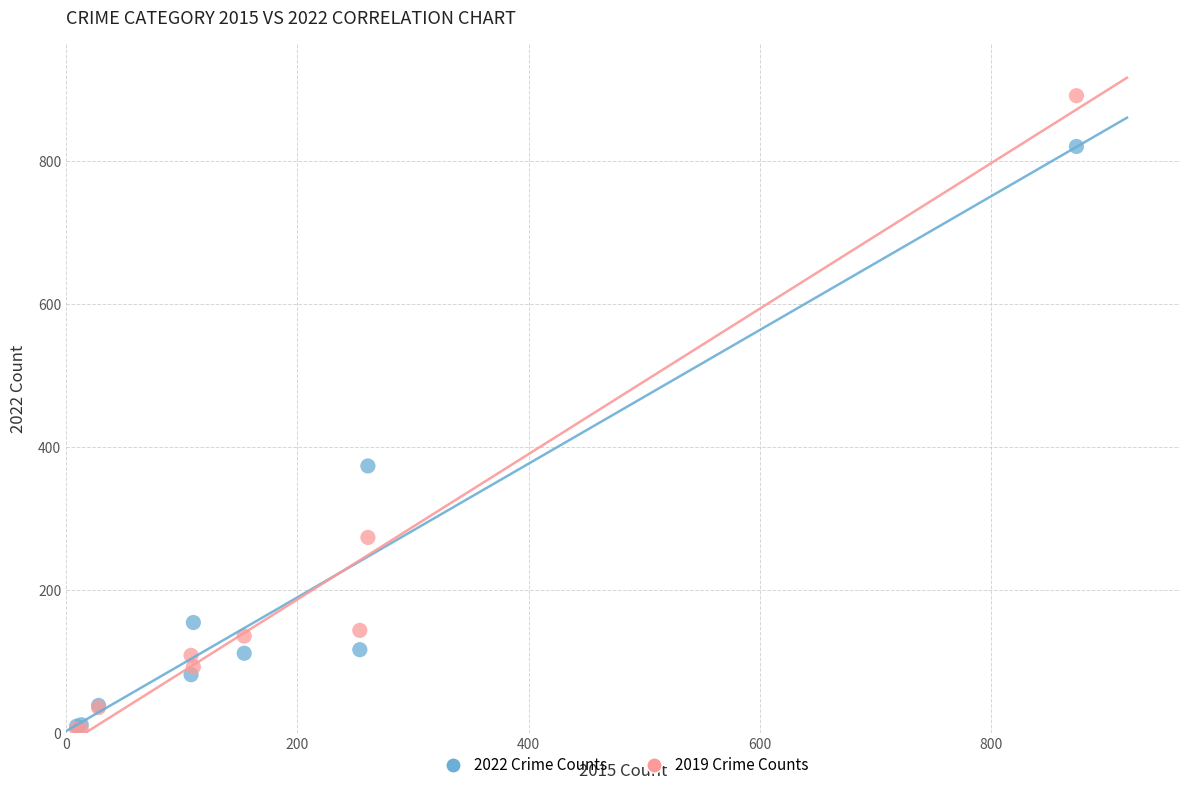

What are all the series names shown in the legend?

2022 Crime Counts, 2019 Crime Counts